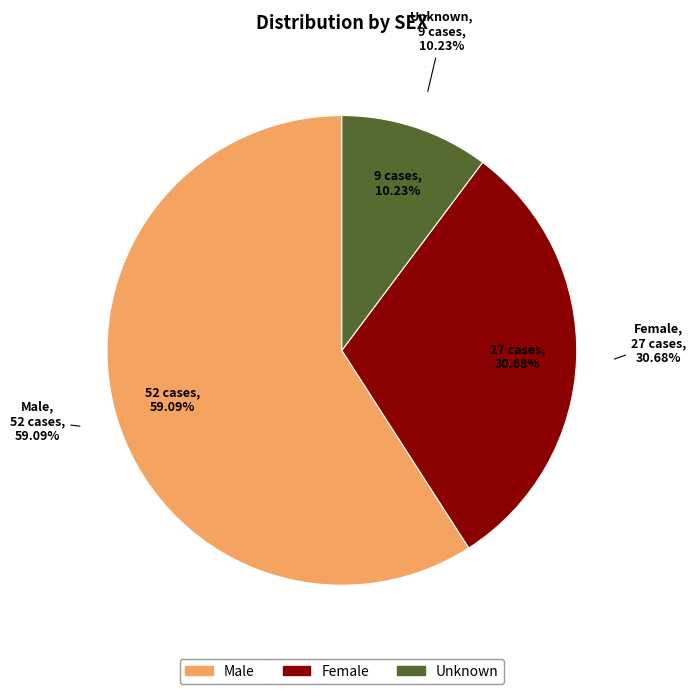

To the nearest percent, what is the average slice percentage?

33%